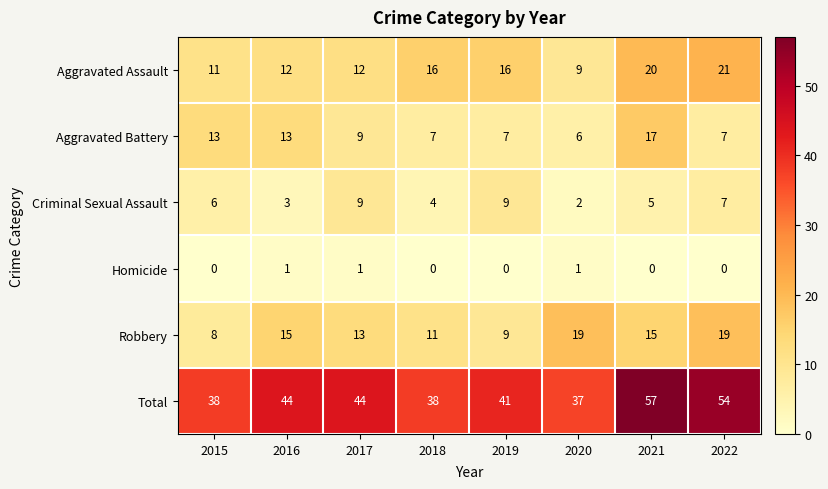

Which series changed the most between 2018 and 2019?

Criminal Sexual Assault